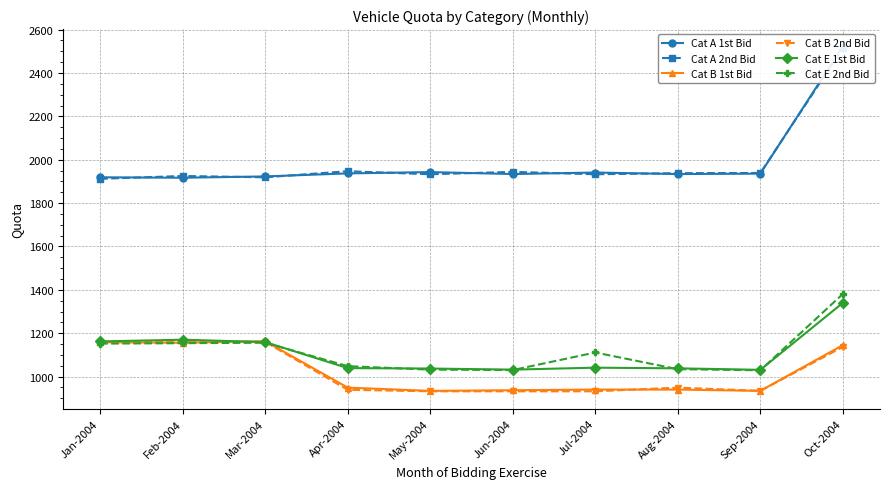

True or false: Cat E 2nd Bid has a value of 797 at Feb-2004.

False